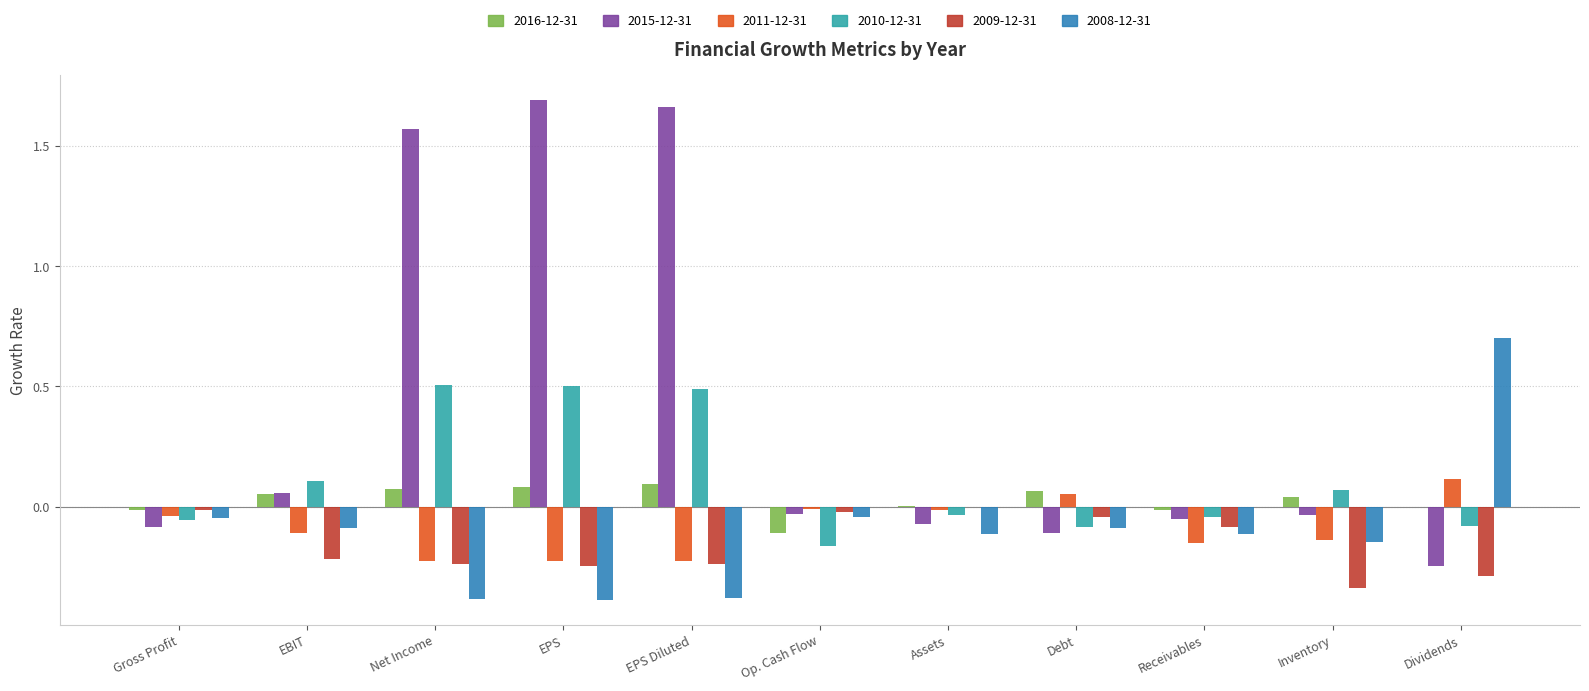

What is the sum of the 2010-12-31 values at Net Income and EBIT?

0.6